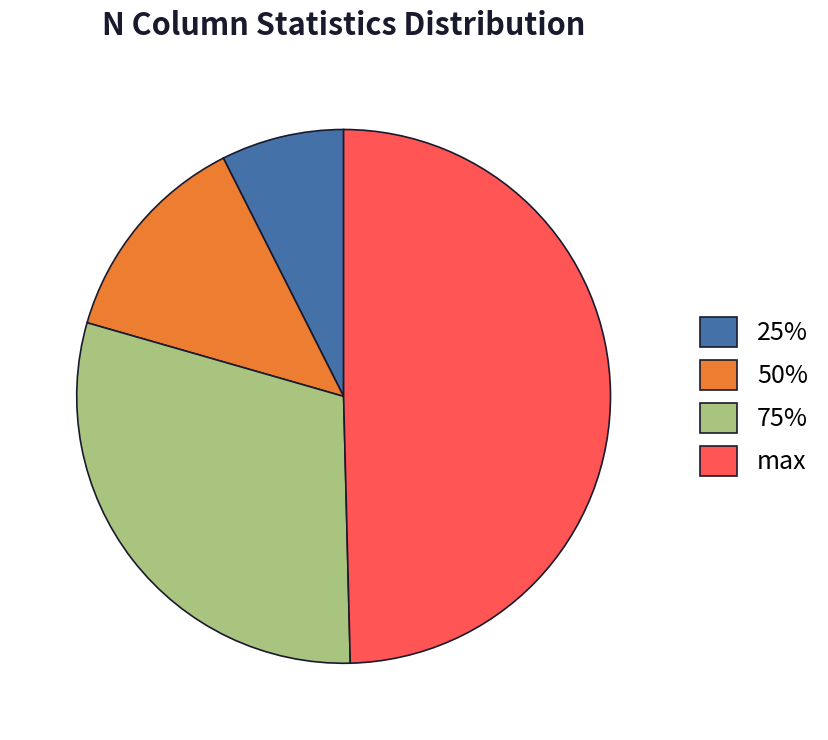

Which category has the biggest portion of the pie?

max